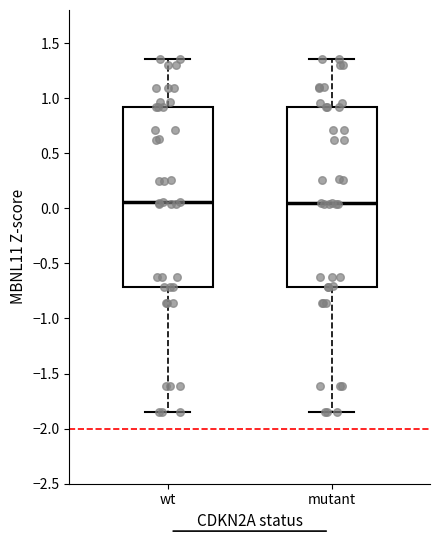

Reading left to right, read every box against the y-axis: the position of its median line, the range the box covers, and the ends of its whiskers. The values are not printed on the chart, so give them approximately, as read against the axis.

wt: median 0.05, box -0.70 to 0.90, whiskers -1.85 to 1.35
mutant: median 0.05, box -0.70 to 0.90, whiskers -1.85 to 1.35